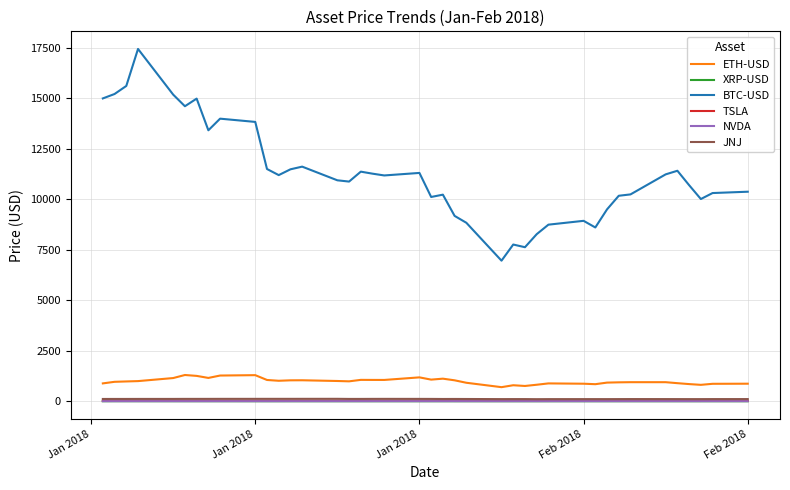

What are all the series names shown in the legend?

ETH-USD, XRP-USD, BTC-USD, TSLA, NVDA, JNJ